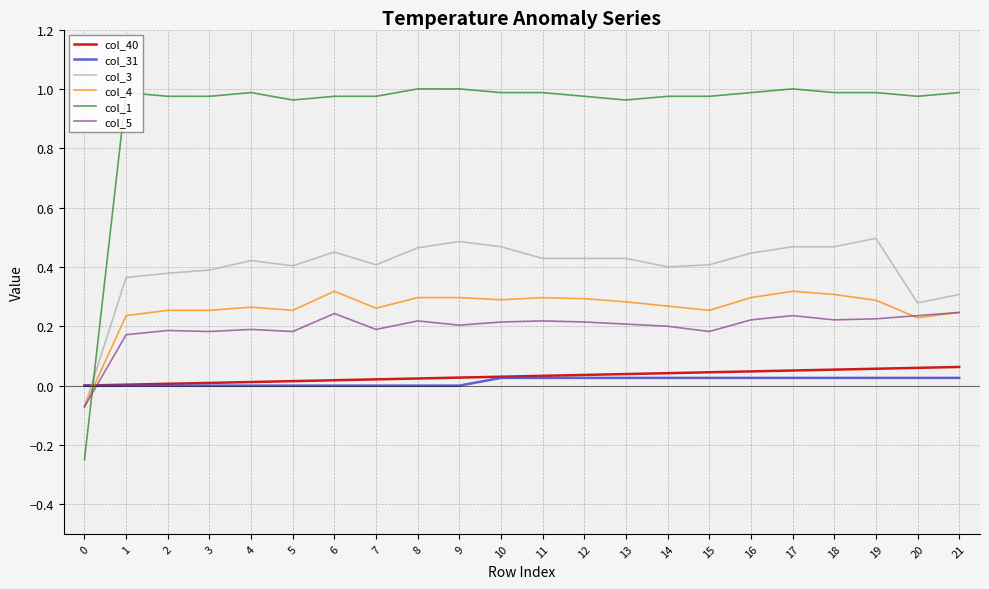

Which series has the largest total across all categories?

col_1